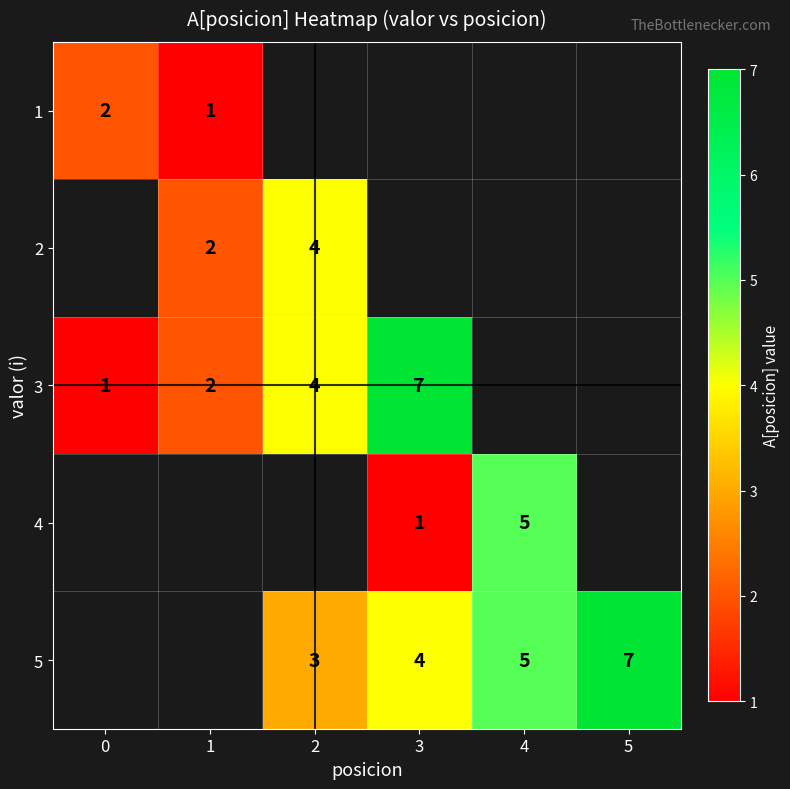

True or false: 3 has a value of 7 at 3.

True